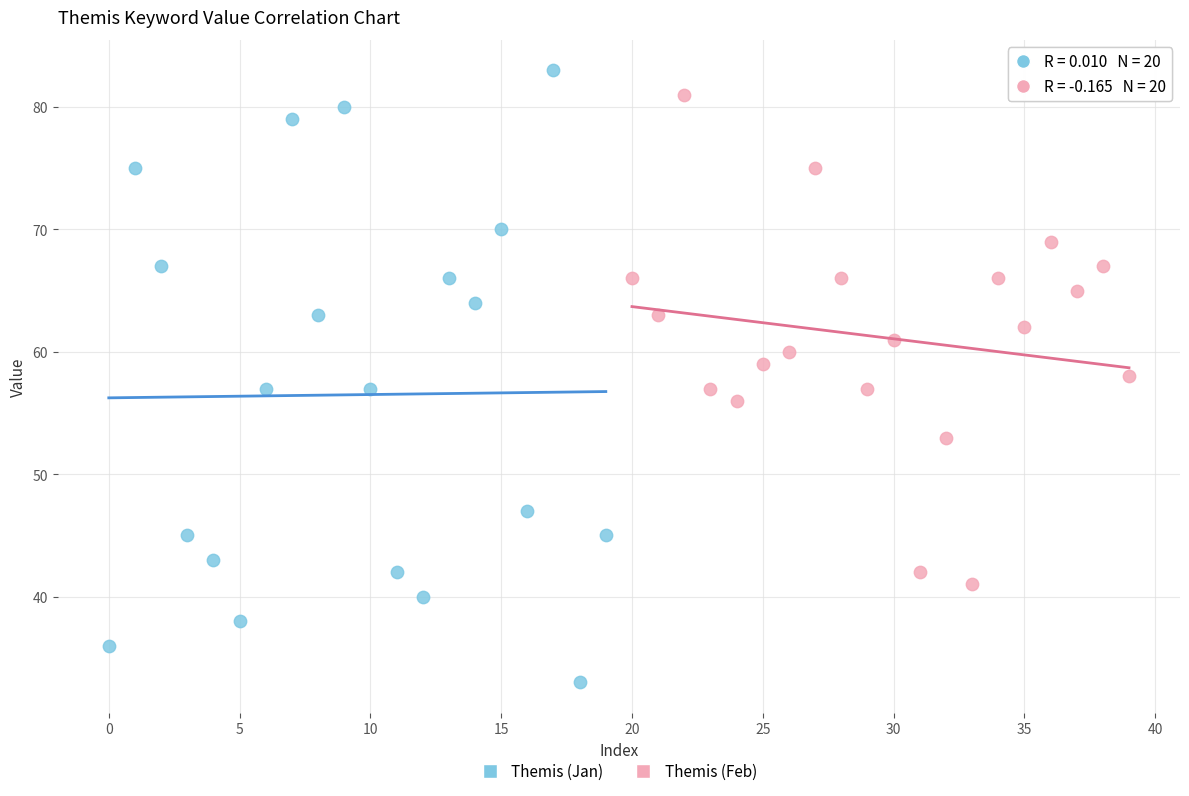

Which series has the widest spread of Y values?

Themis (Jan)